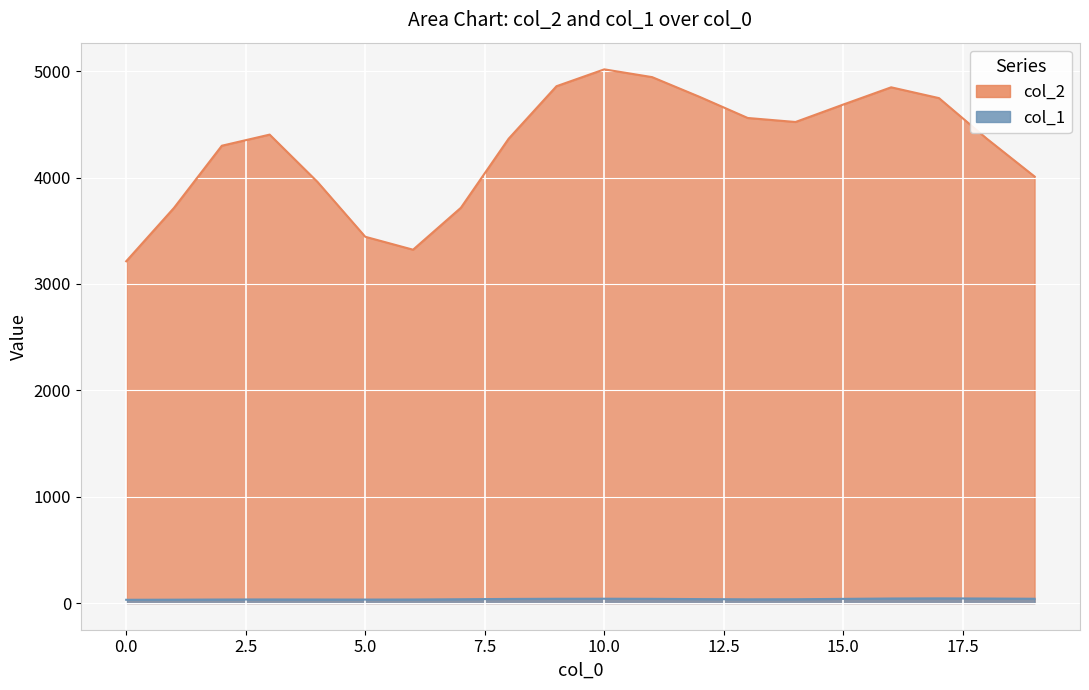

What is the minimum value shown in the chart?

21